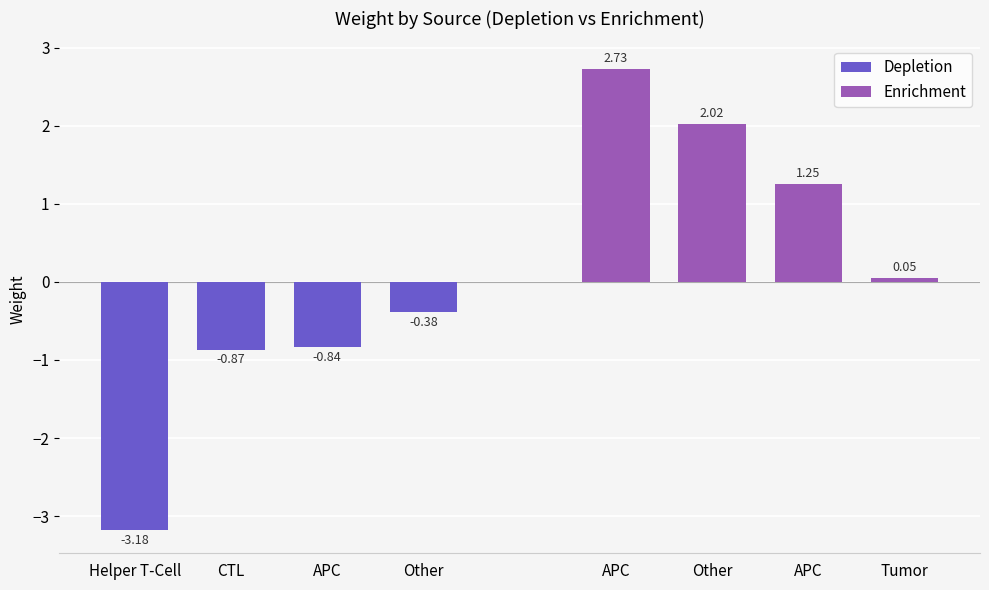

What is the sum of all Depletion values?

-5.3